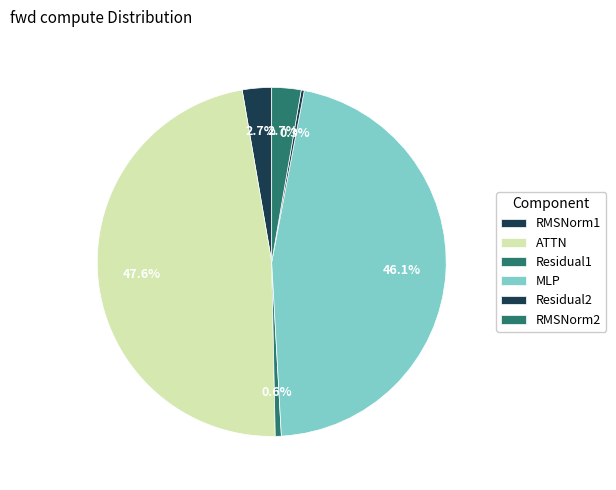

Count the number of slices in the pie.

6